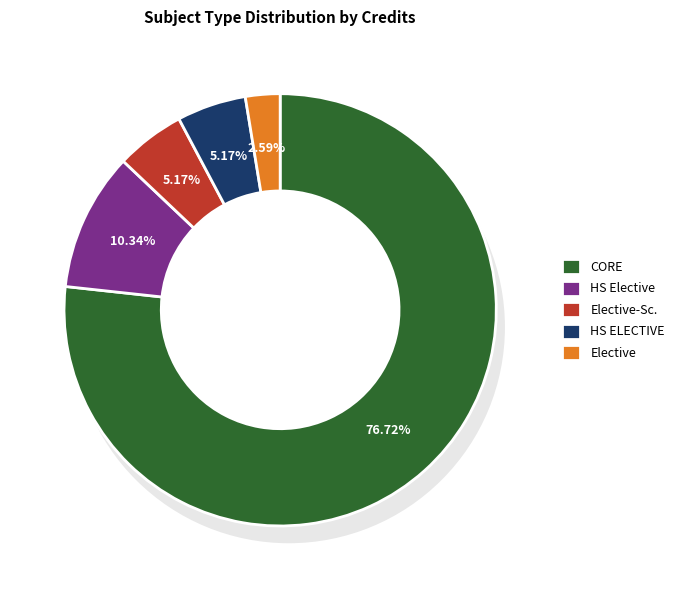

True or false: Elective-Sc. accounts for 13% of the total.

False